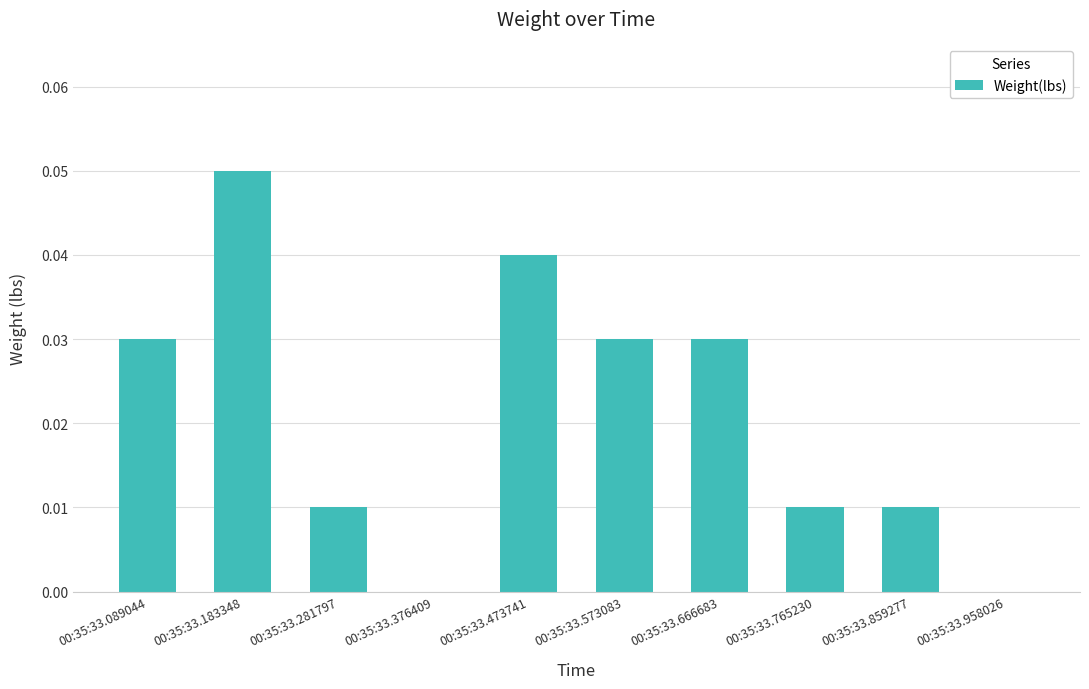

True or false: the data shows 0.0 at 00:35:33.089044.

True